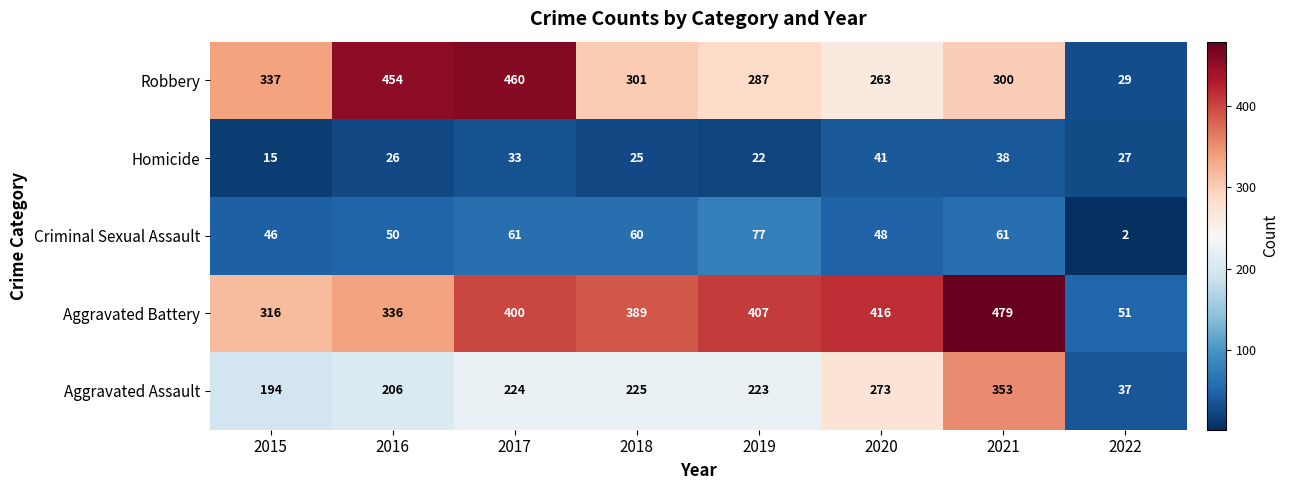

At which category does the chart reach its minimum across all series?

2022